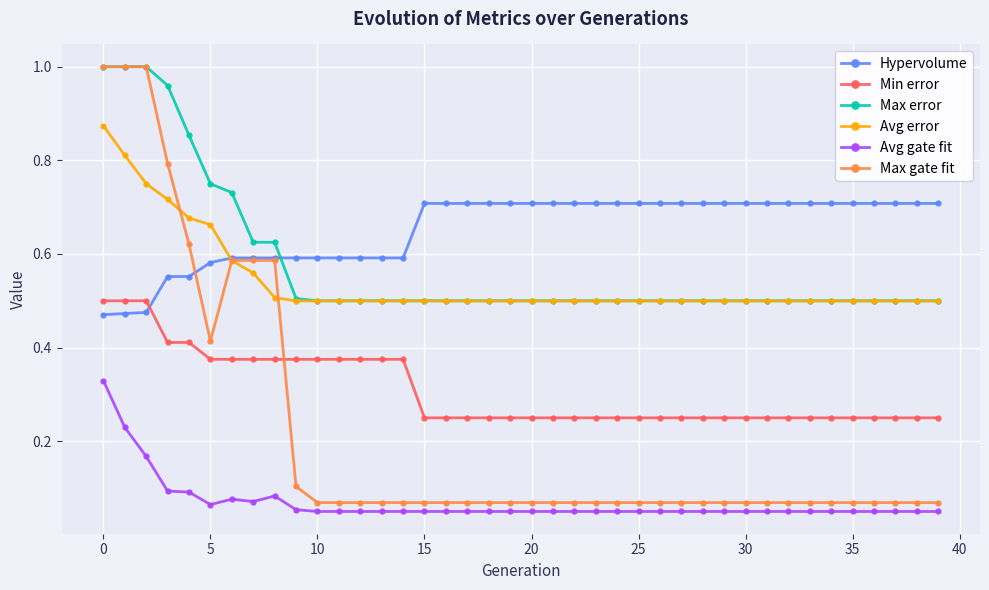

True or false: Avg gate fit and Max error intersect in this chart.

False